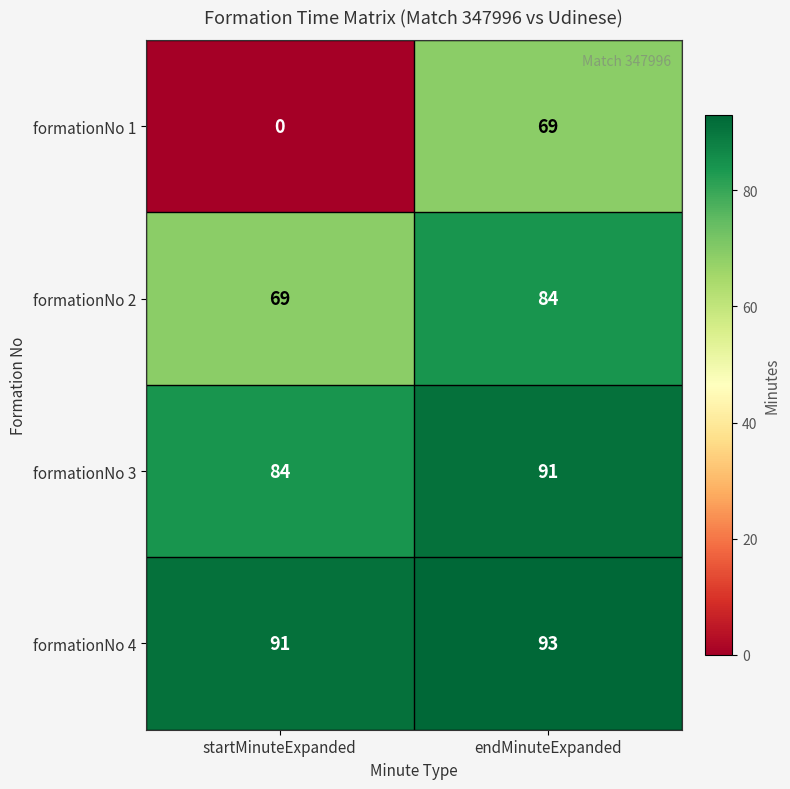

What is the total value across all series at endMinuteExpanded?

337